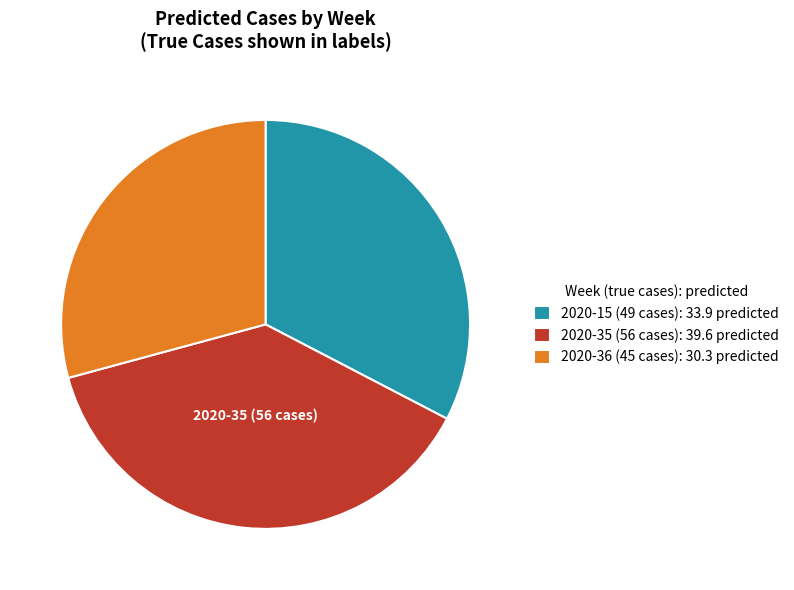

How many slices are in this pie chart?

3